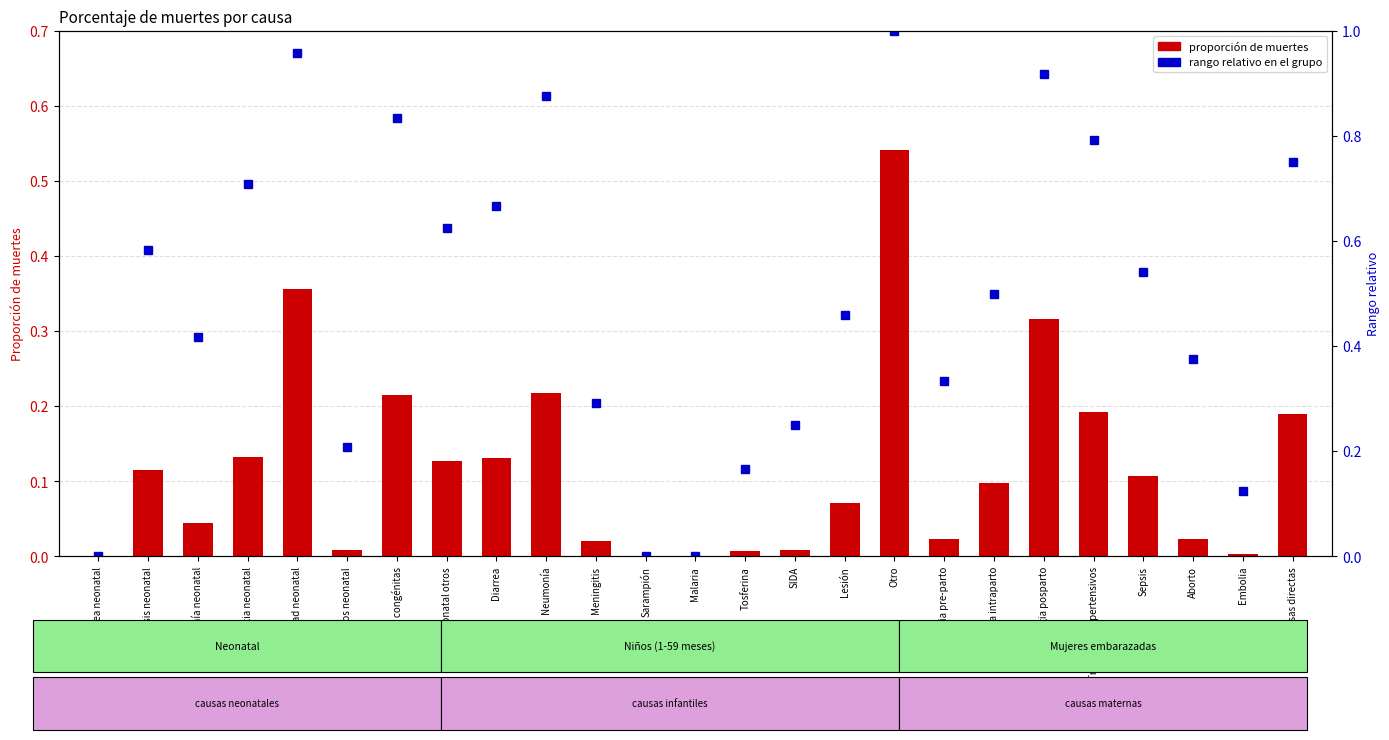

Is the value of proportion (bar values) at Hemorragia intraparto greater than the value of relative rank within group at Trastornos hipertensivos?

No